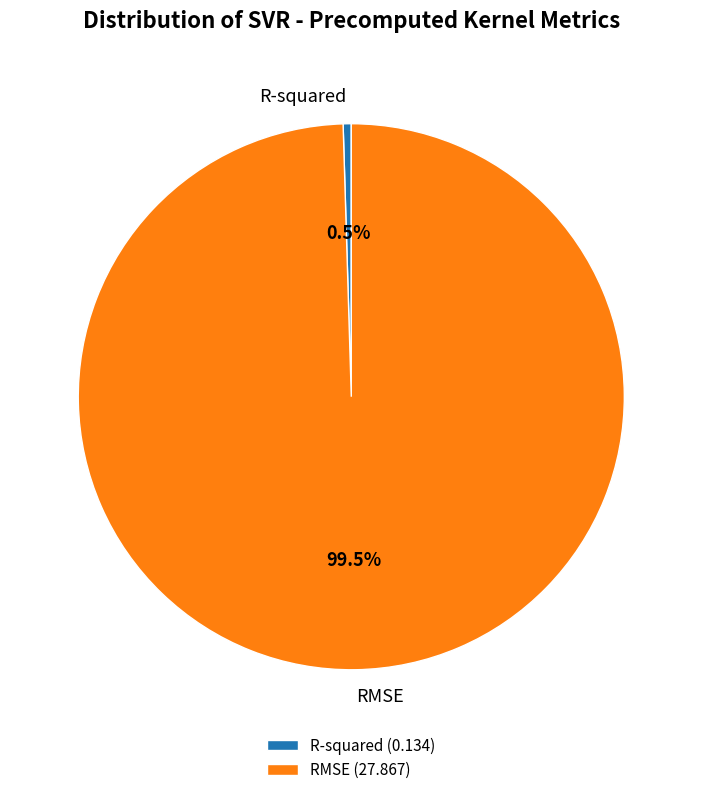

Between RMSE and R-squared, which is larger?

RMSE